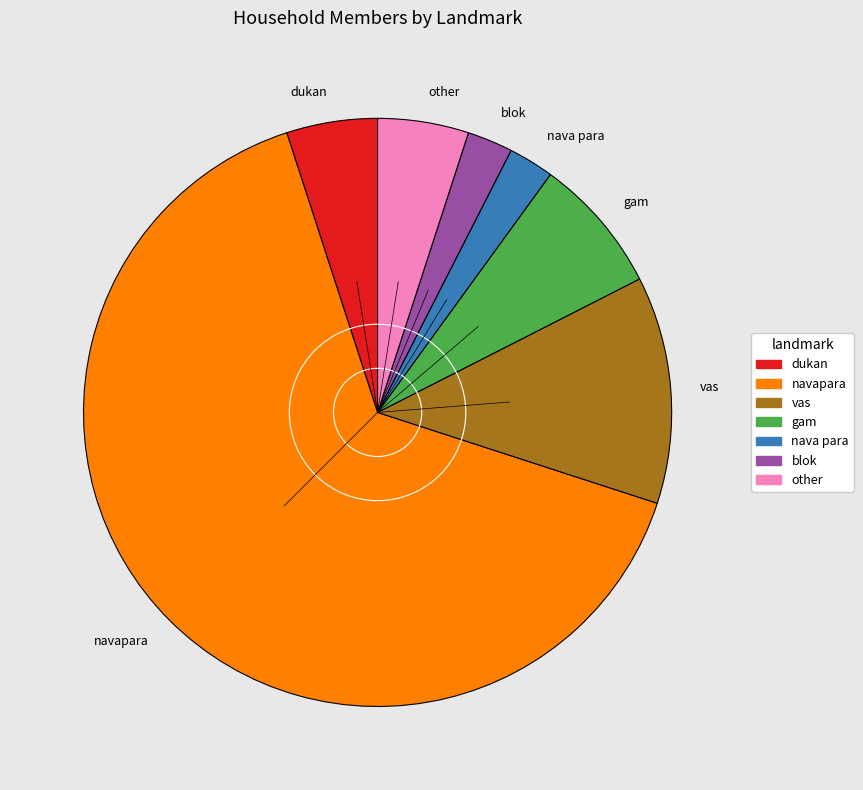

How many slices are in this pie chart?

7